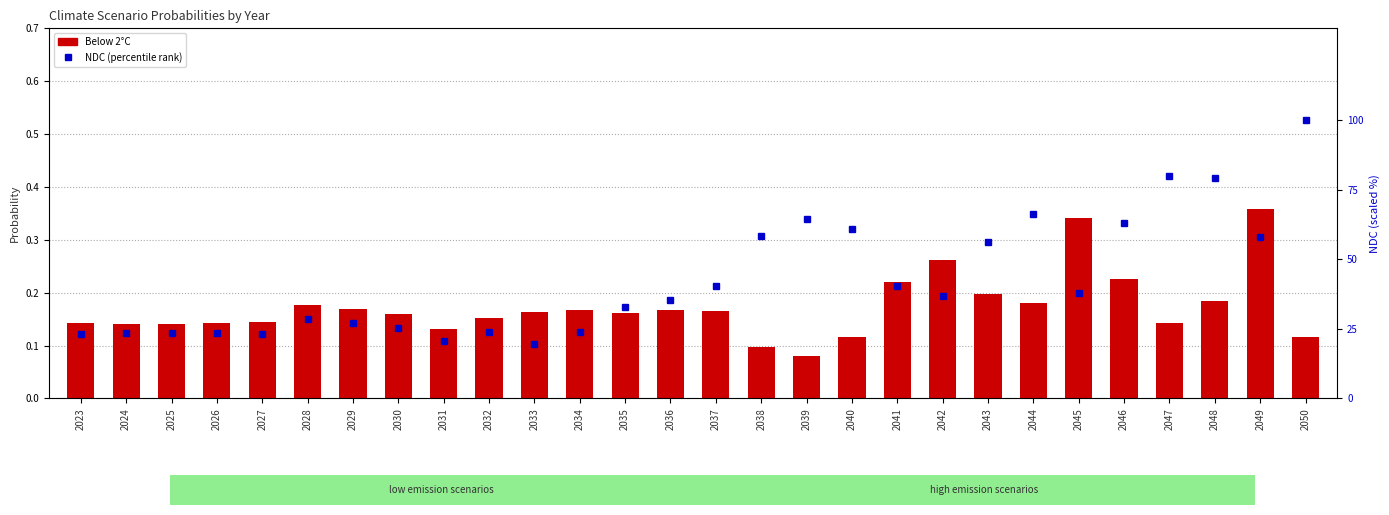

At which label does NDC (scaled %) first exceed 36?

2037